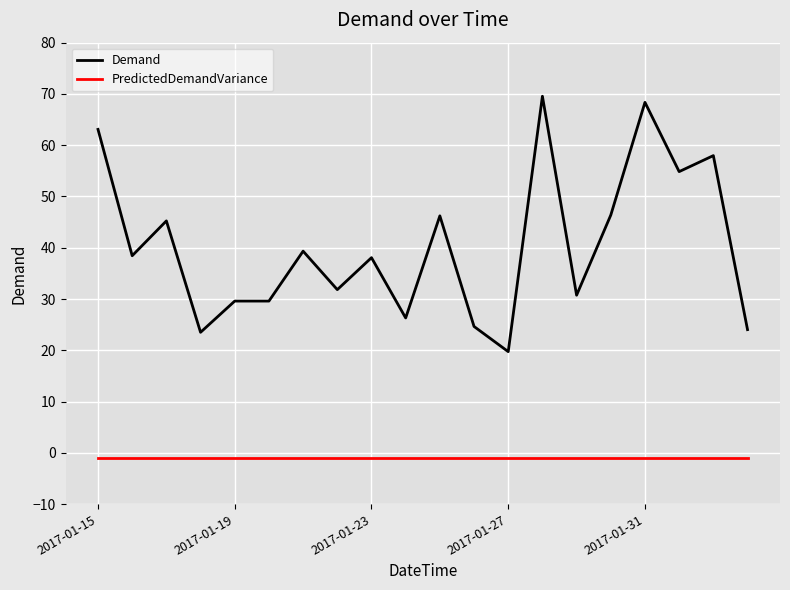

True or false: PredictedDemandVariance and Demand cross at least once.

False